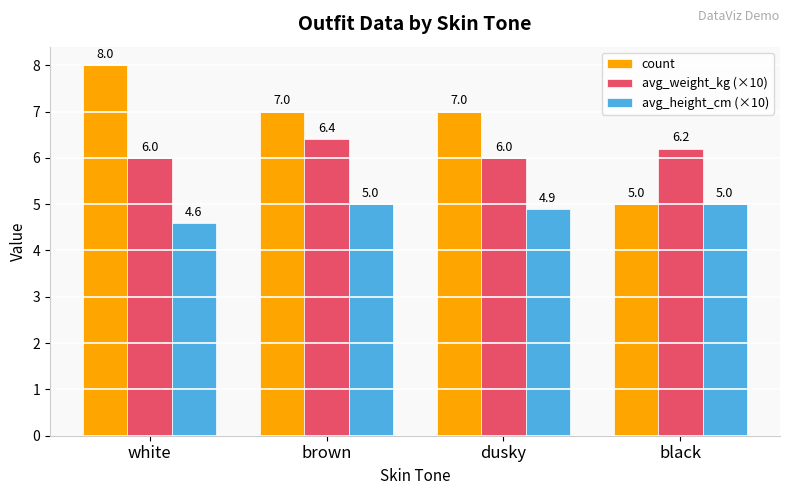

At which category is the sum across all series the highest?

white